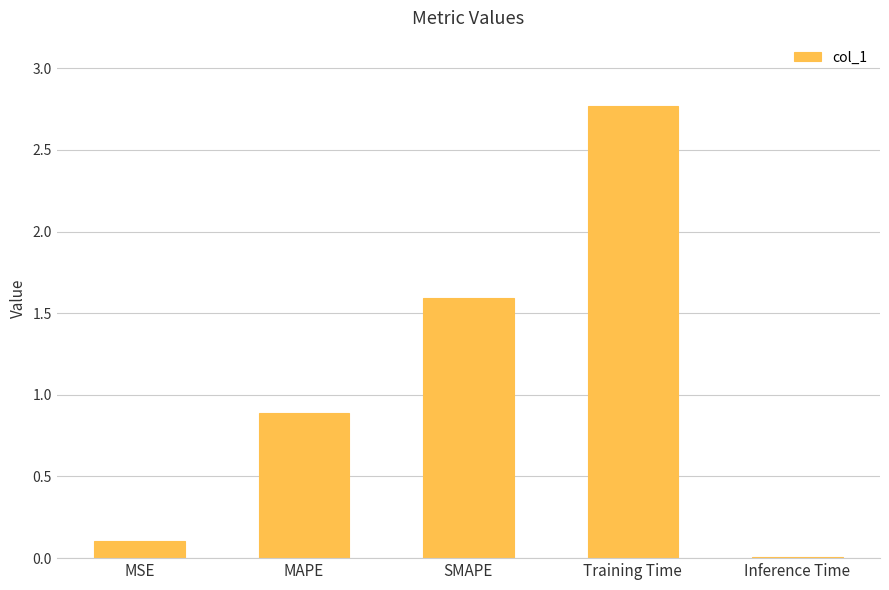

What is the difference between the second highest and second lowest values?

1.5